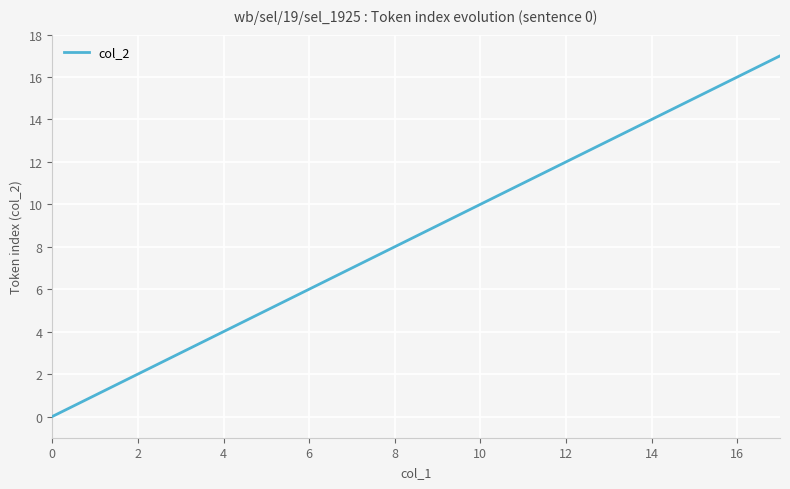

True or false: there are more than 2 points higher than both neighbors.

False